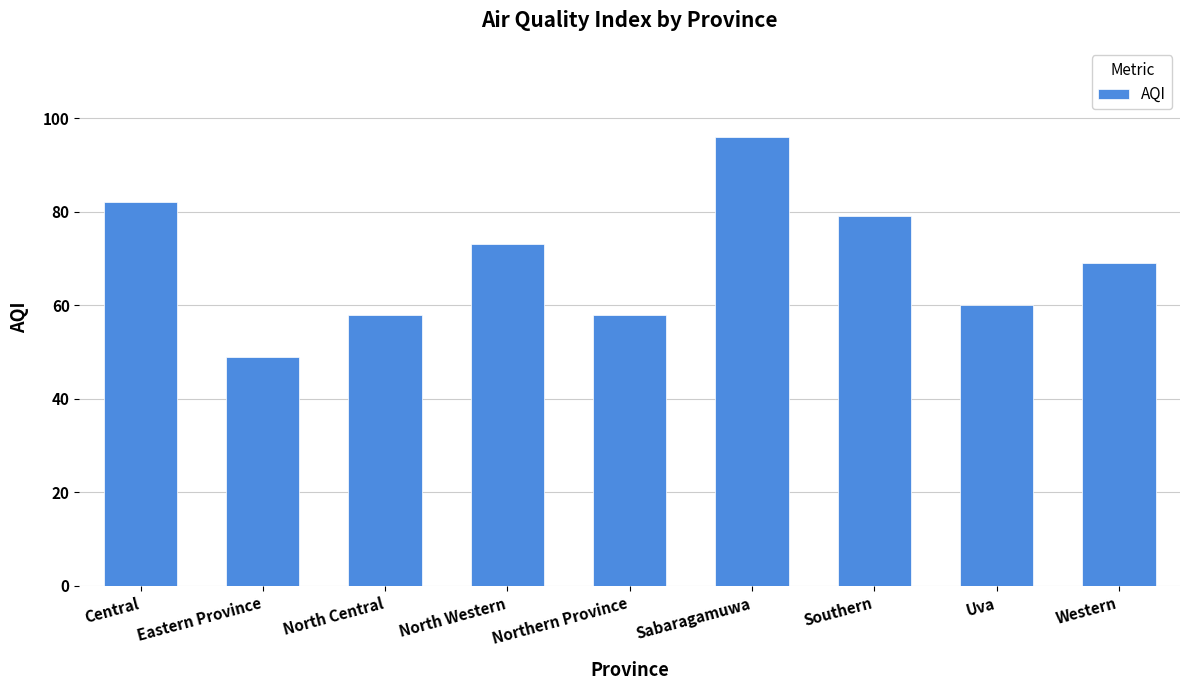

What is the difference between the second highest and minimum values?

33